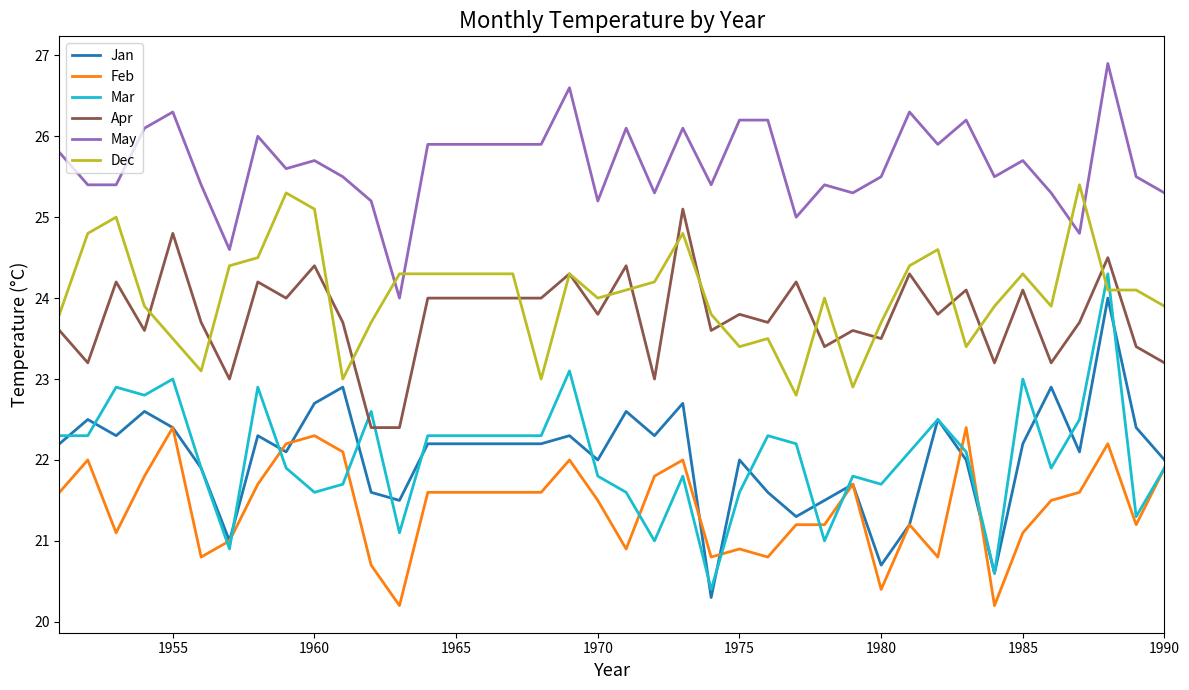

Which series has the widest spread of values?

Mar